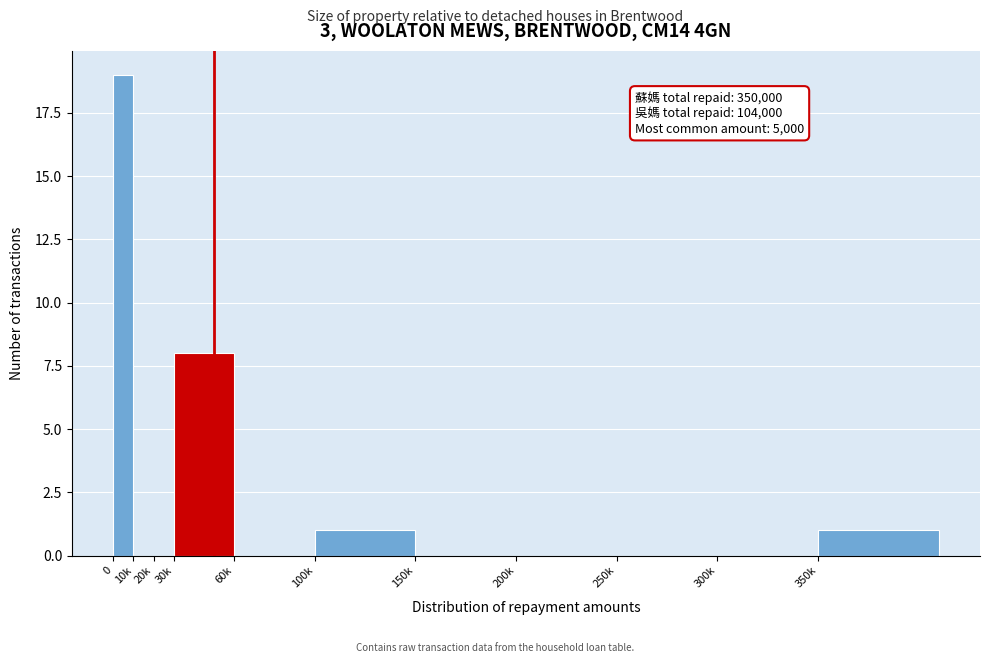

Reading left to right, what are all the values shown in this chart?

0=19	10k=0	20k=0	30k=8	60k=0	100k=1	150k=0	200k=0	250k=0	300k=0	350k=1